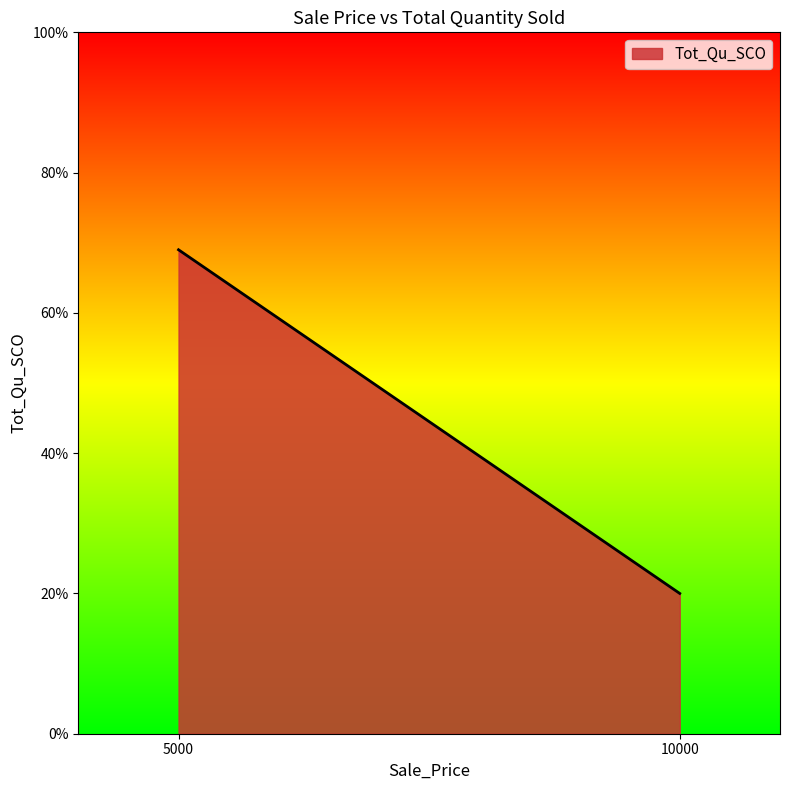

What is the sum of the values at 5000 and 10000?

89